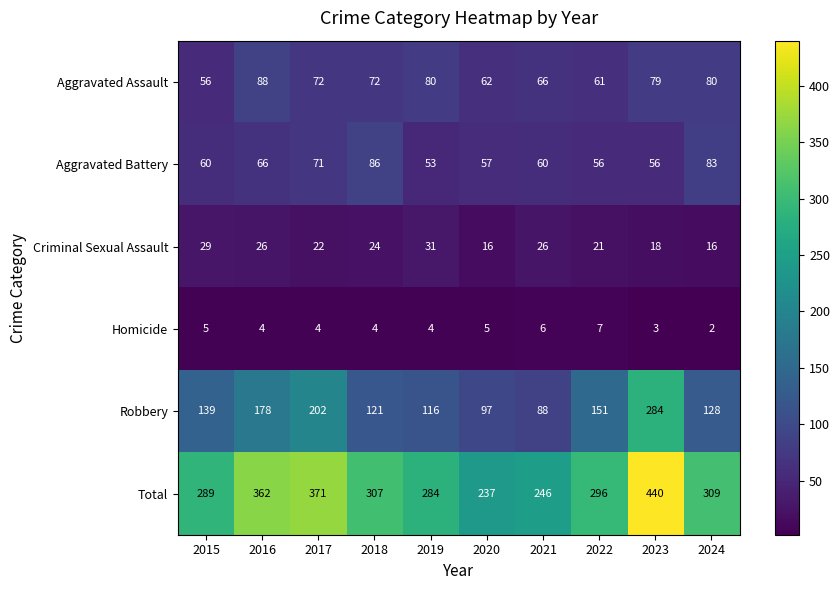

What is the difference between the second highest and second lowest values in the Total series?

125